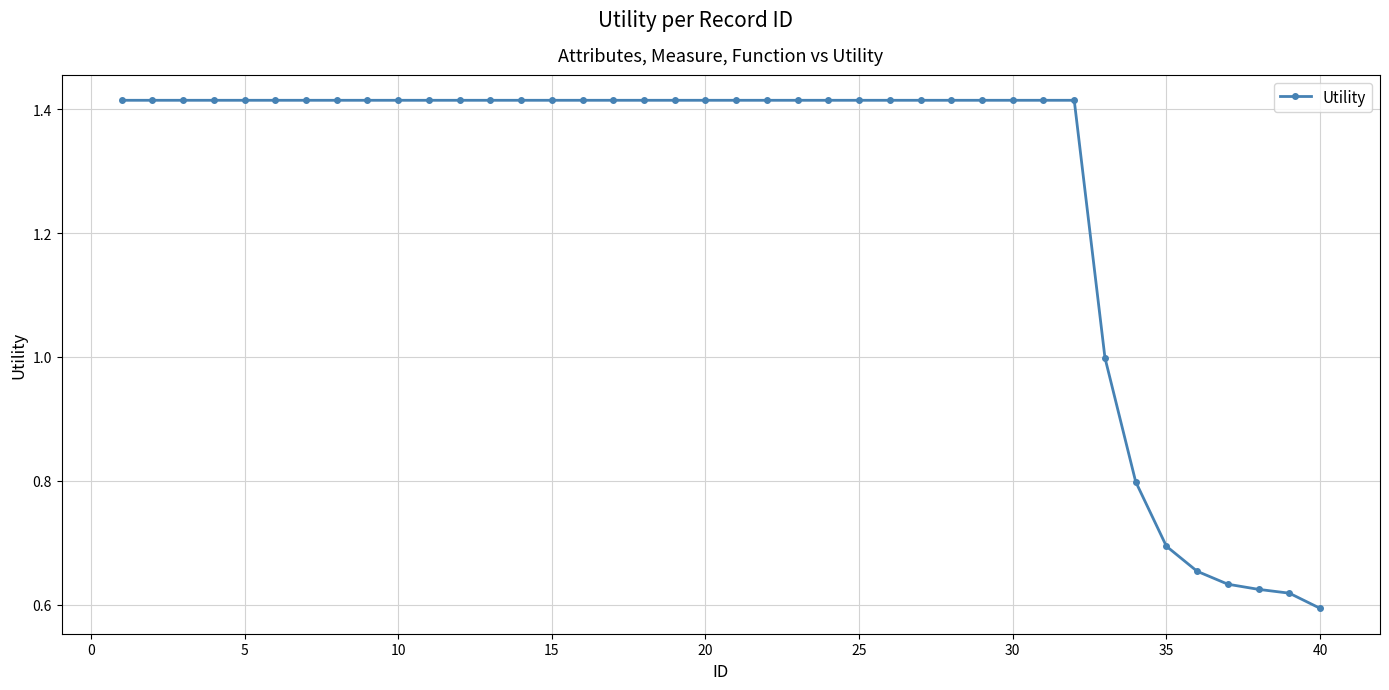

What is the sum of all values?

50.9